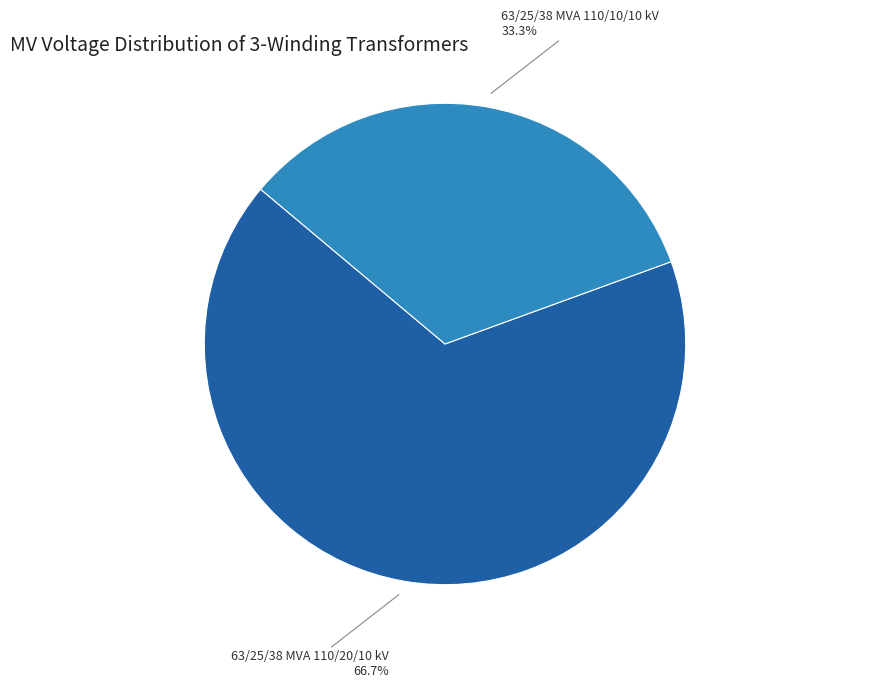

Which category has the biggest portion of the pie?

63/25/38 MVA 110/20/10 kV